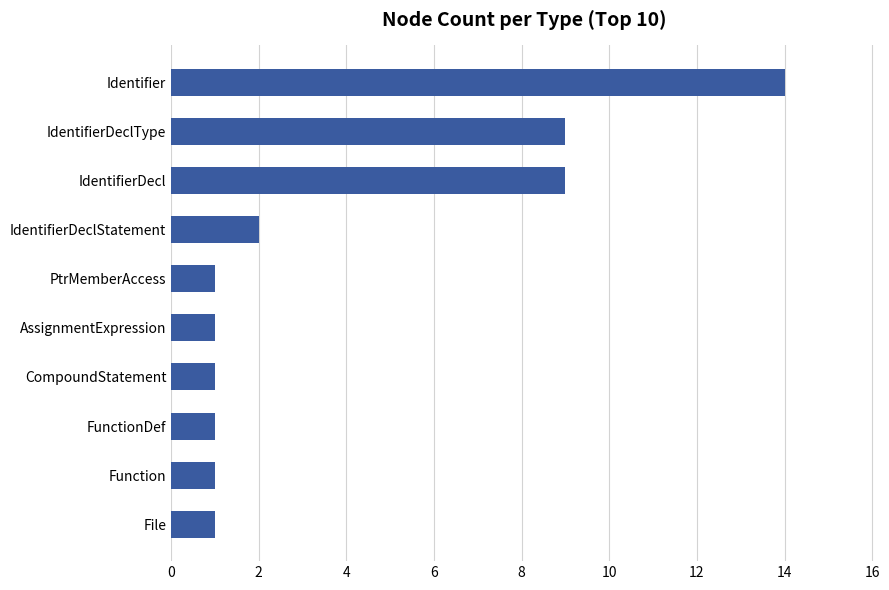

Reading bottom to top, extract all data points from this chart.

1	1	1	1	1	1	2	9	9	14